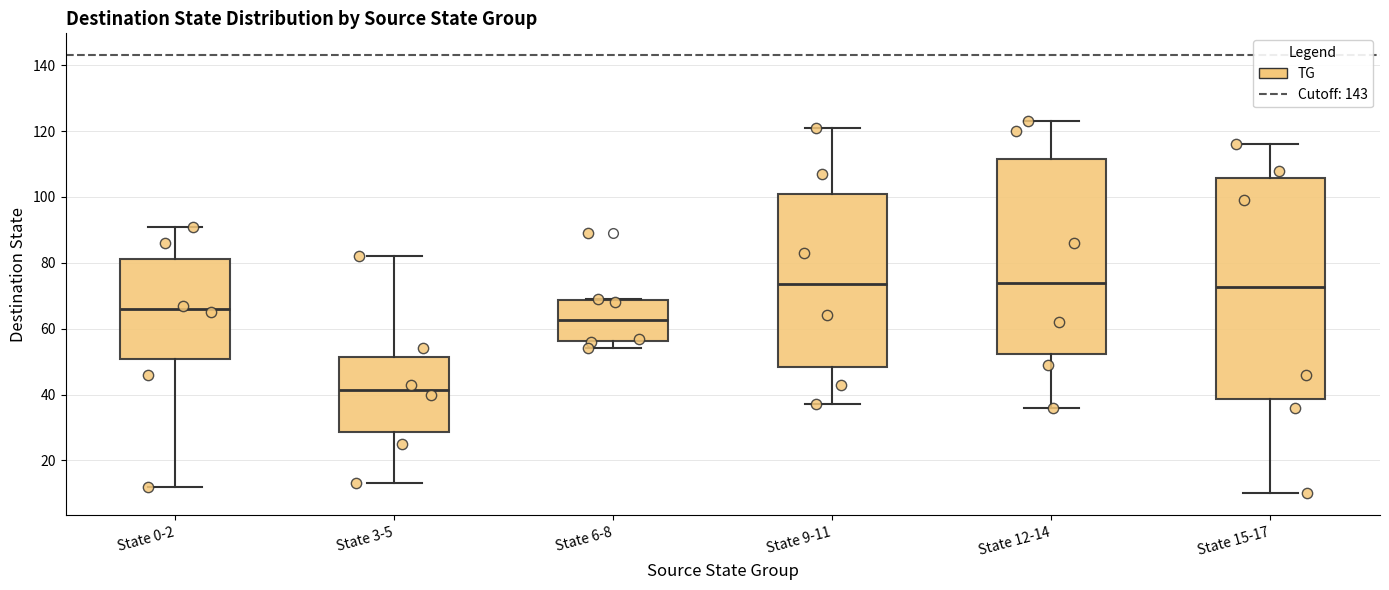

Reading left to right, transcribe this box plot: for each box, give where its median line is, the range the box spans, and where its two whiskers end, as read against the y-axis. The values are not printed on the chart, so give them approximately, as read against the axis.

State 0-2: median 66, box 50 to 82, whiskers 12 to 92
State 3-5: median 42, box 28 to 52, whiskers 14 to 82
State 6-8: median 62, box 56 to 68, whiskers 54 to 70
State 9-11: median 74, box 48 to 102, whiskers 38 to 122
State 12-14: median 74, box 52 to 112, whiskers 36 to 124
State 15-17: median 72, box 38 to 106, whiskers 10 to 116